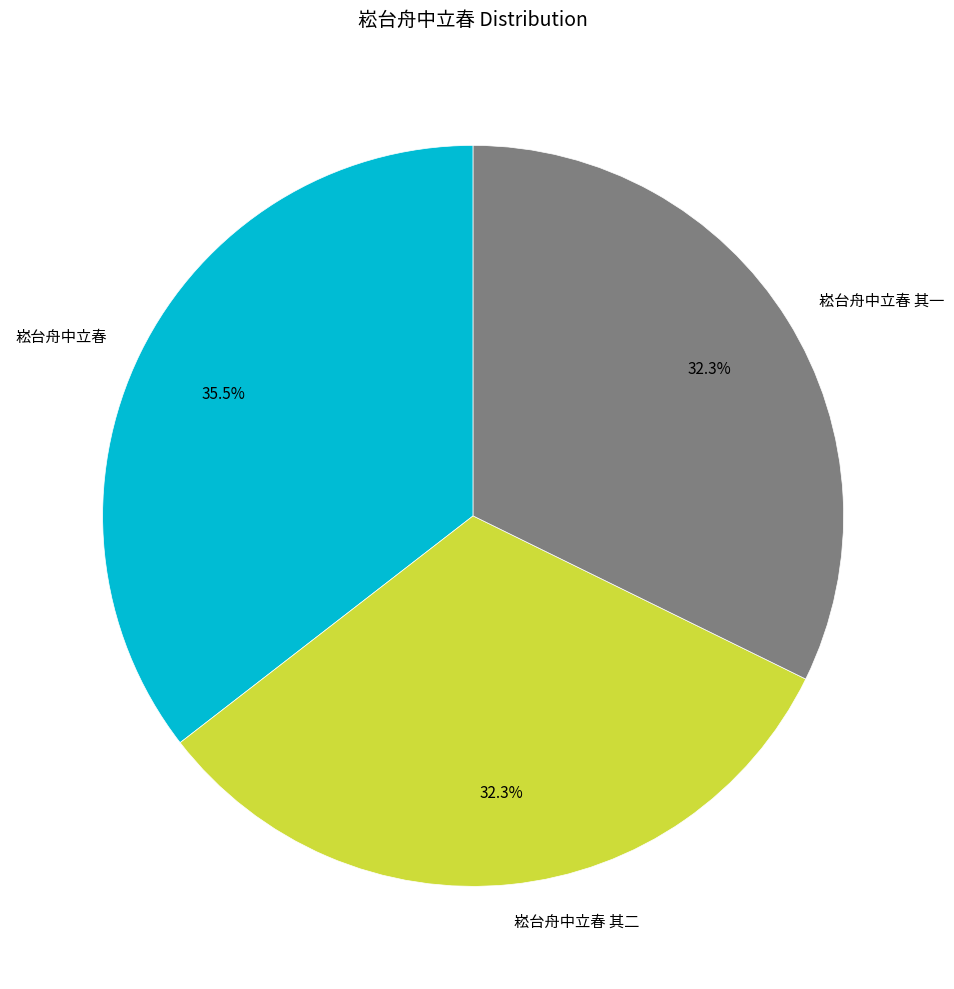

What is the total percentage of 崧台舟中立春 and 崧台舟中立春 其二?

67.7%